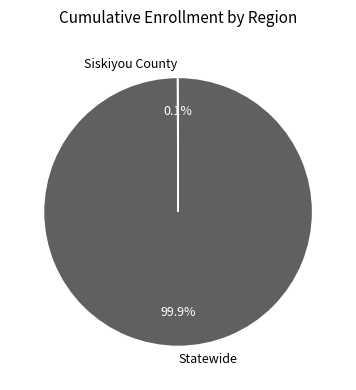

Which category accounts for the majority?

Statewide